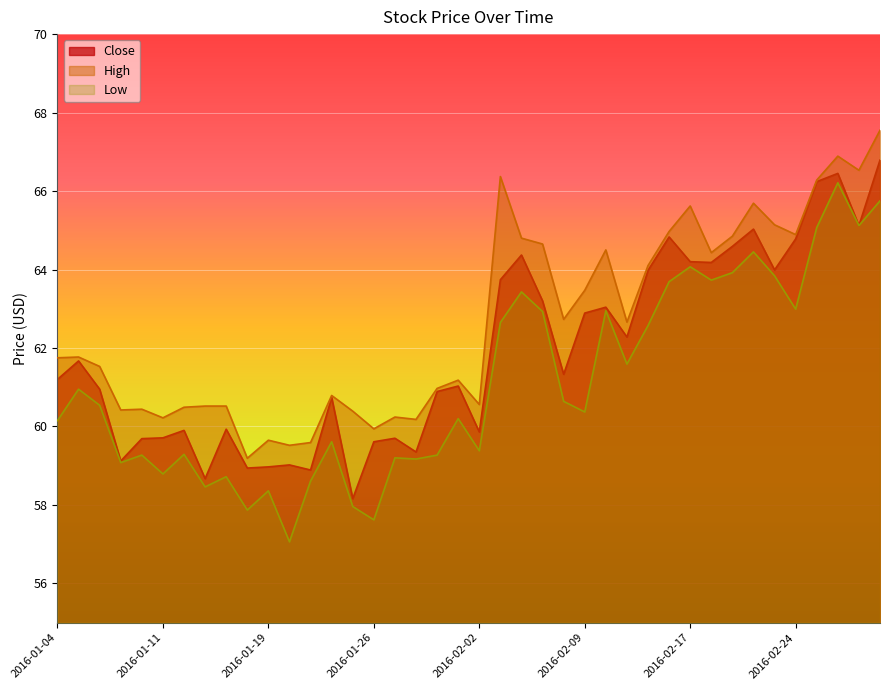

Which series has the largest total across all categories?

High